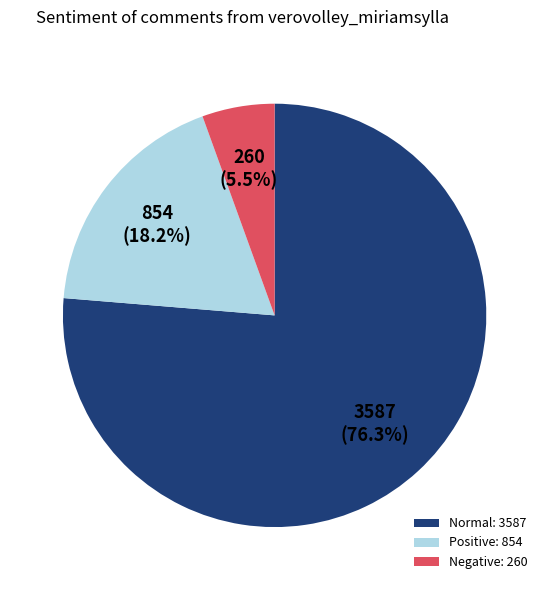

Is the sum of Positive: 854 and Normal: 3587 greater than half?

Yes